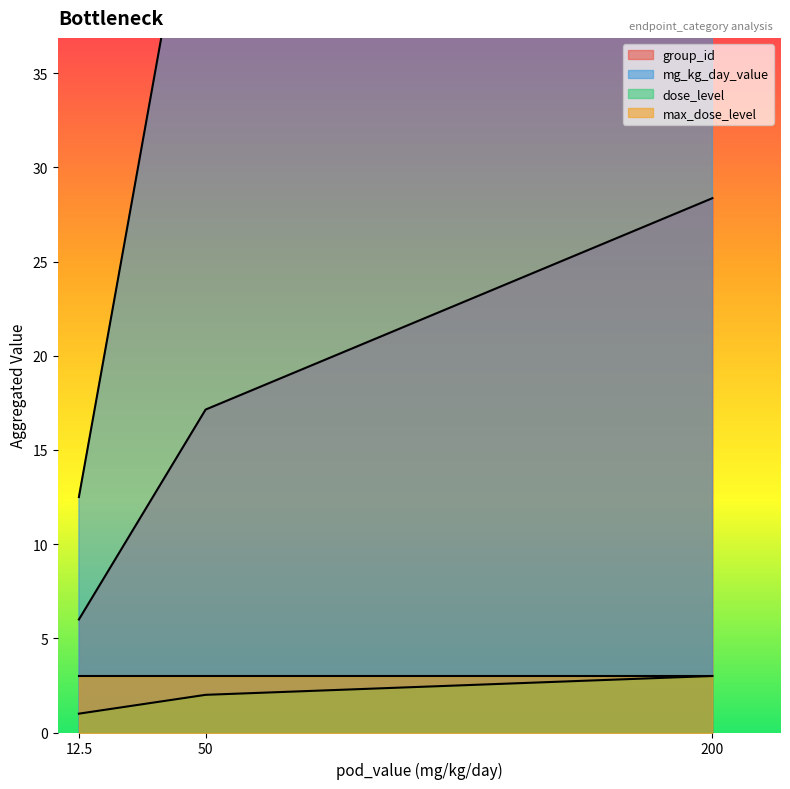

Which series has the largest total across all categories?

mg_kg_day_value